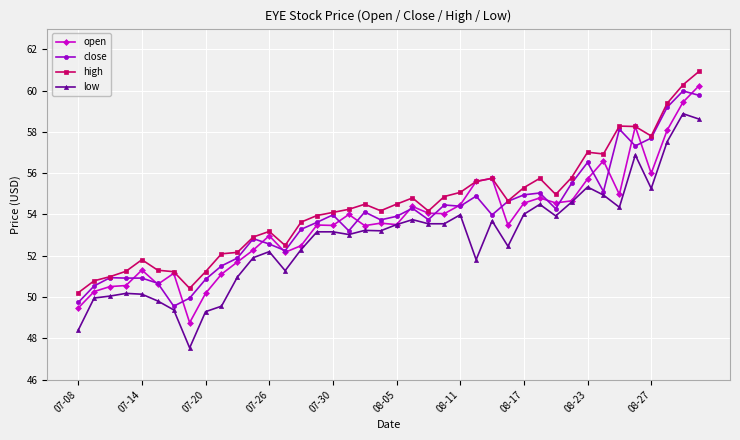

What is the lowest value of the high series?

50.2